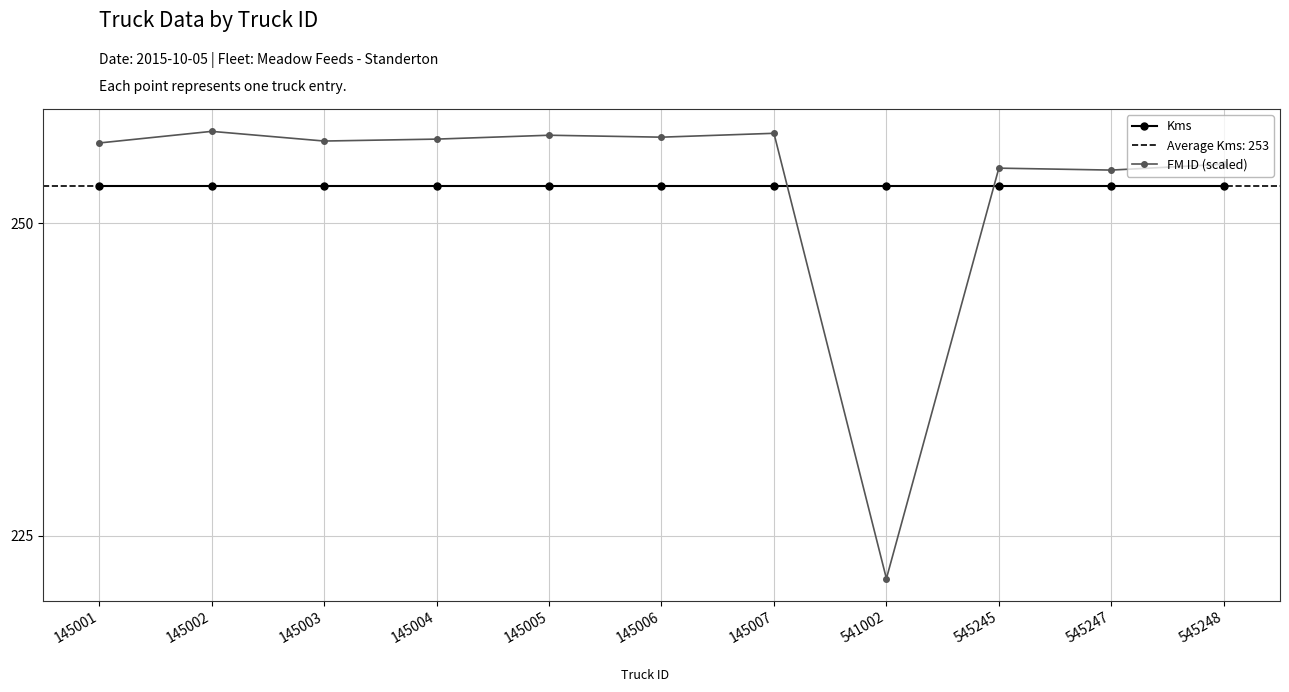

Reading left to right, what are all the values shown in this chart?

Kms: 253.0	253.0	253.0	253.0	253.0	253.0	253.0	253.0	253.0	253.0	253.0
FM ID (scaled): 256.4	257.3	256.6	256.7	257.0	256.9	257.2	221.6	254.4	254.2	254.7